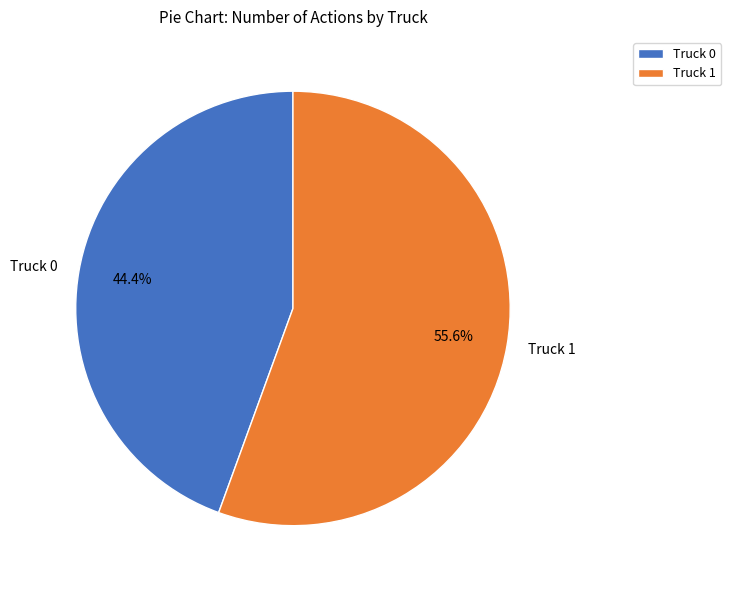

Between Truck 1 and Truck 0, which is larger?

Truck 1